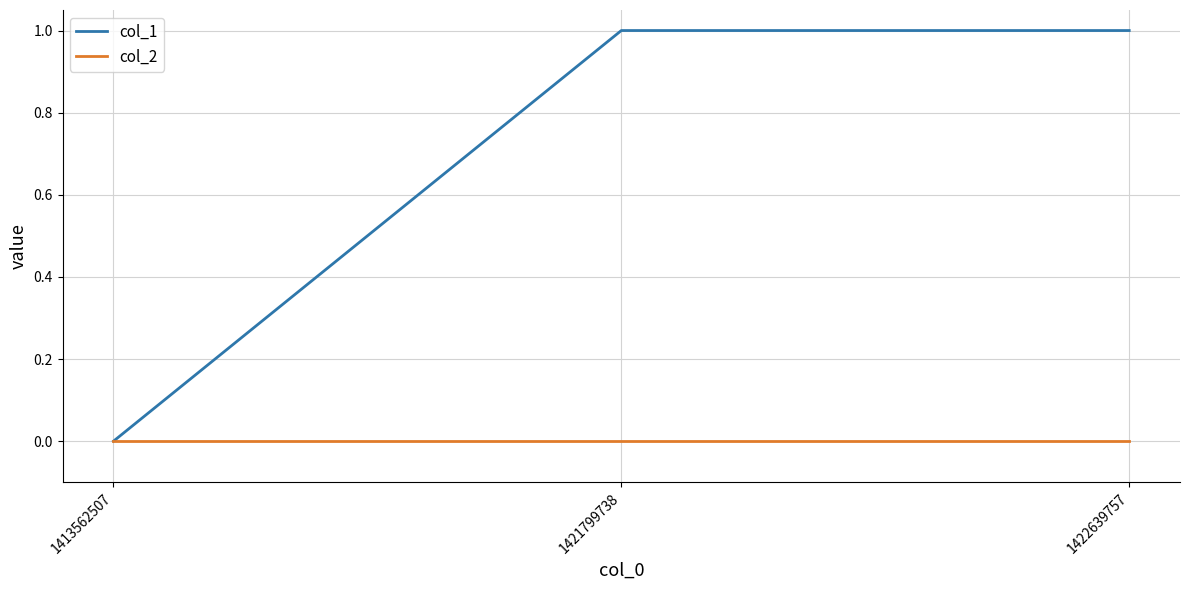

What are all the series names shown in the legend?

col_1, col_2